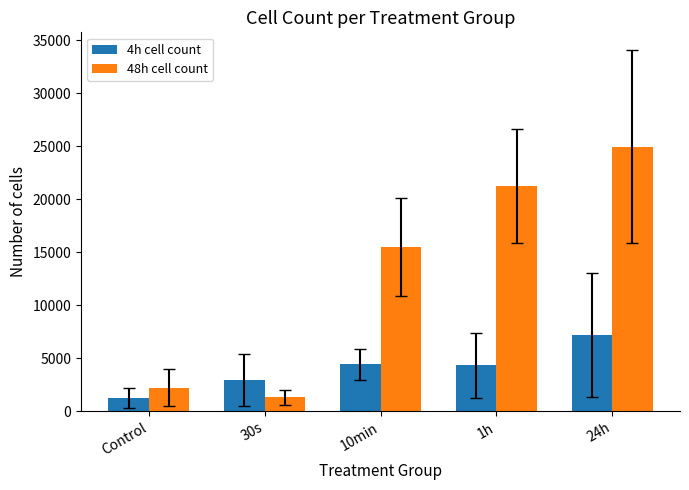

List the labels in order of 48h cell count value, largest first.

24h, 1h, 10min, Control, 30s